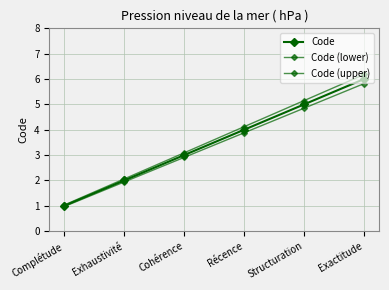

How many lines are shown in the chart?

3